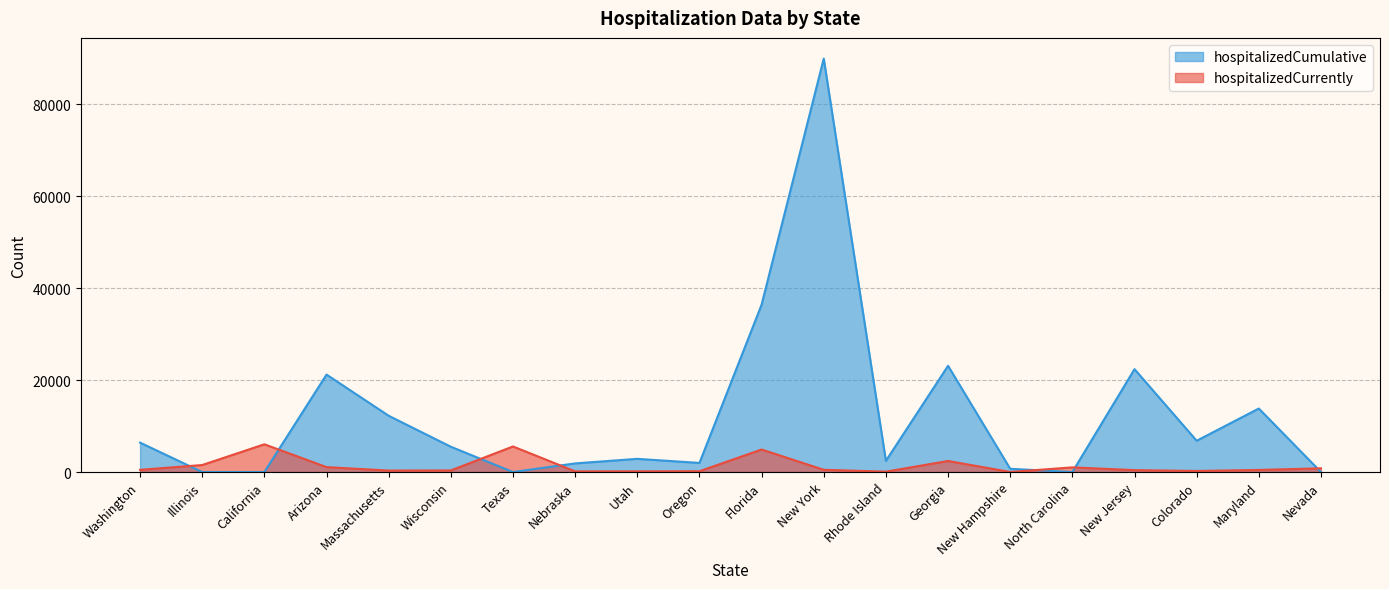

How many series are shown in this chart?

2